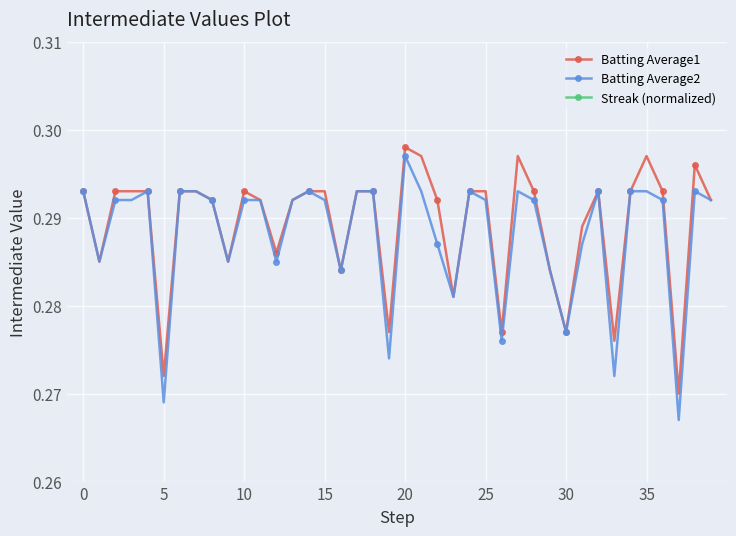

True or false: Batting Average2 has more than 2 interior local peaks.

True